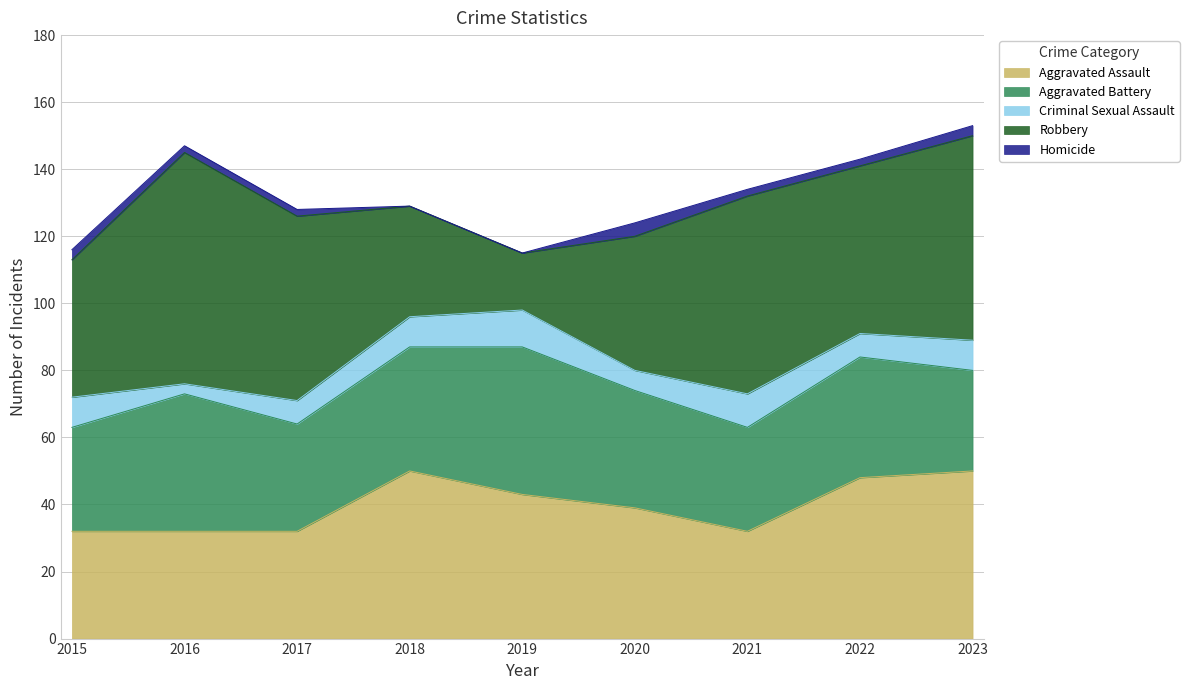

Where is the first local maximum for Homicide?

2020